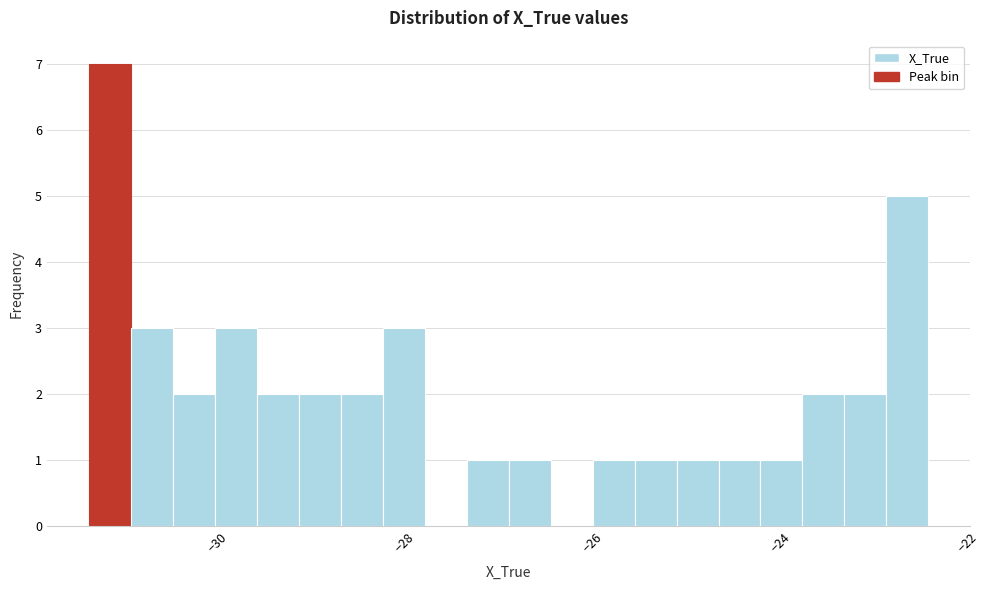

Around what value on the x-axis is the tallest bar? Give the approximate position of its centre, as read against the axis.

-31.2